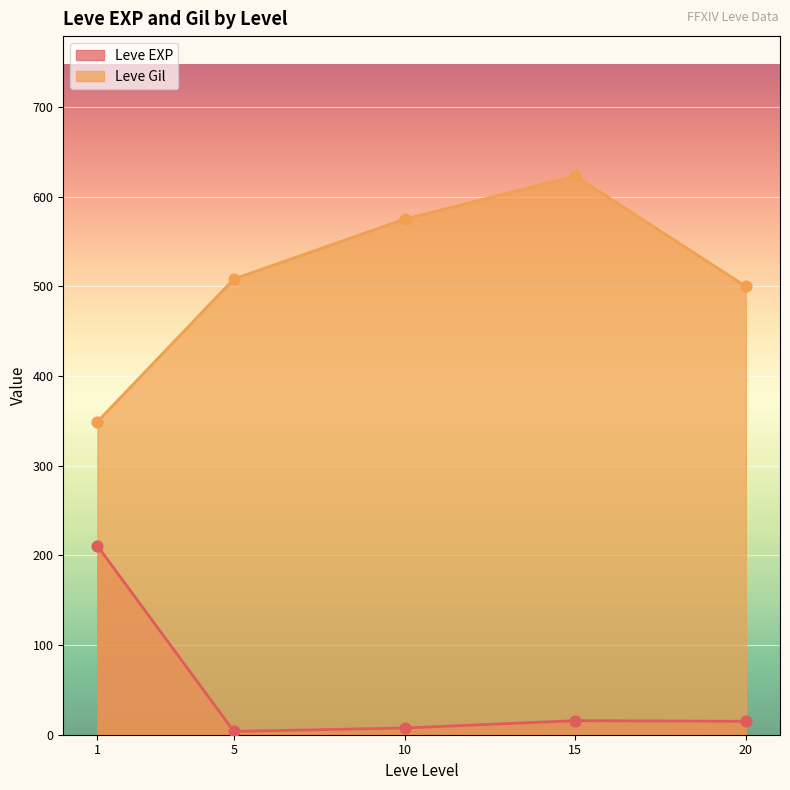

At which category is the sum across all series the highest?

15